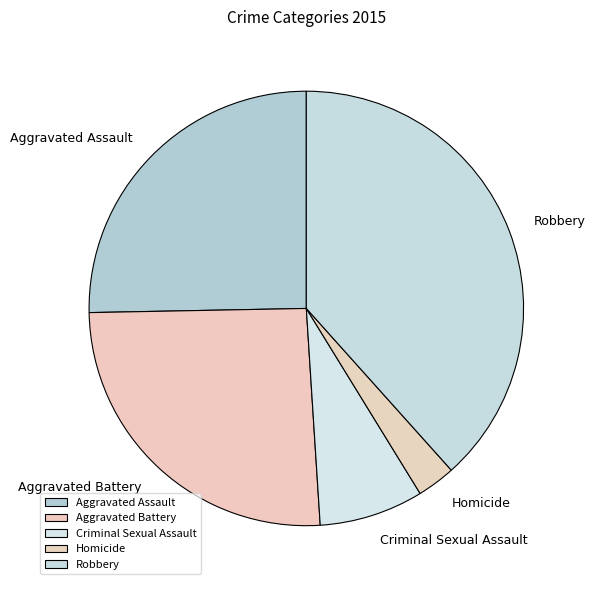

What is the largest slice in the pie chart?

Robbery